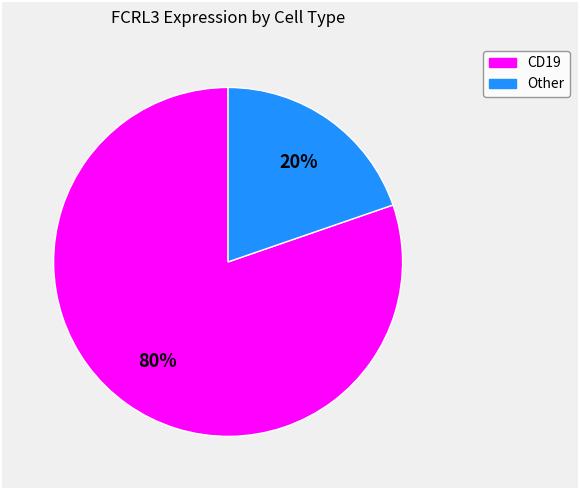

Is there a majority slice in this chart?

Yes